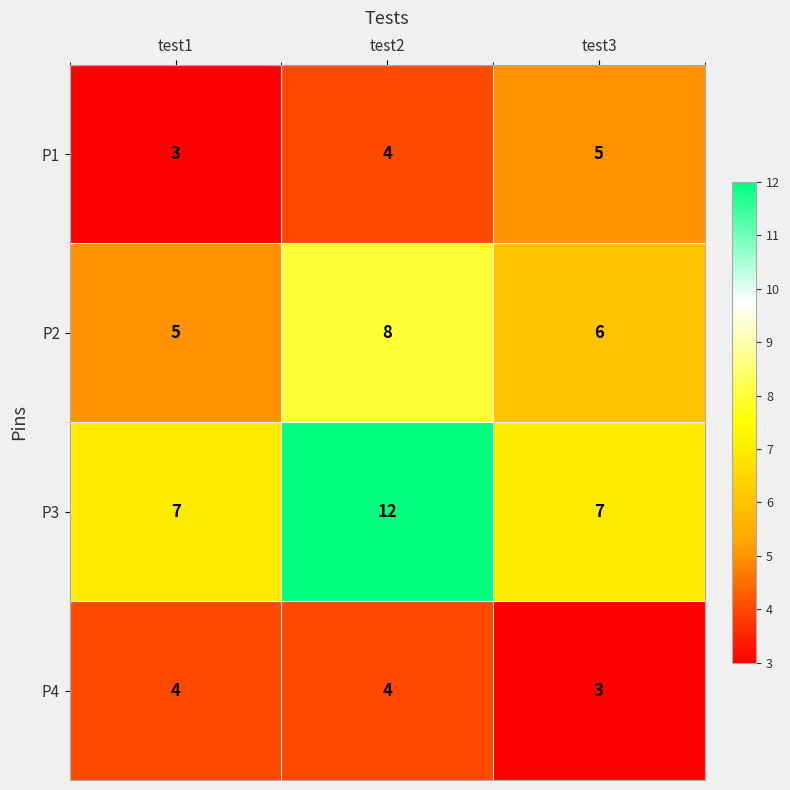

Count the P4 values in the range 3 to 4.

3